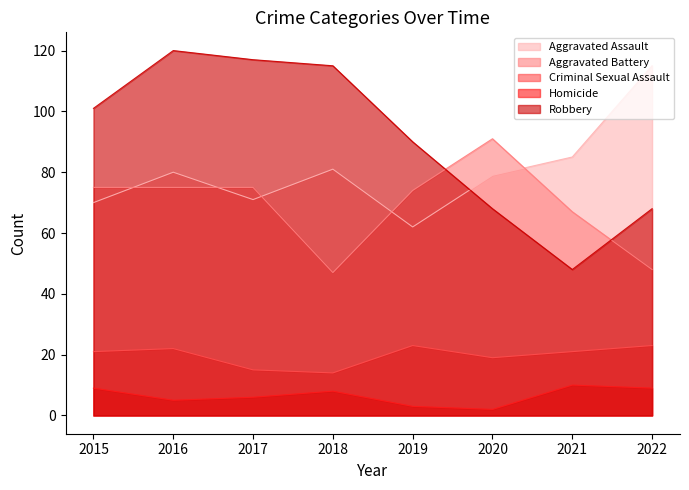

What is the average value of the Aggravated Battery series?

69